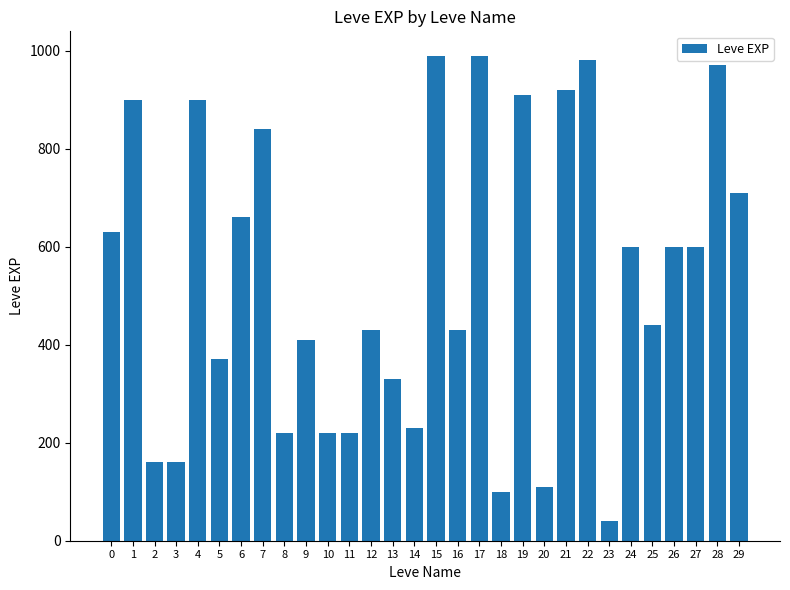

Are the bars horizontal?

No